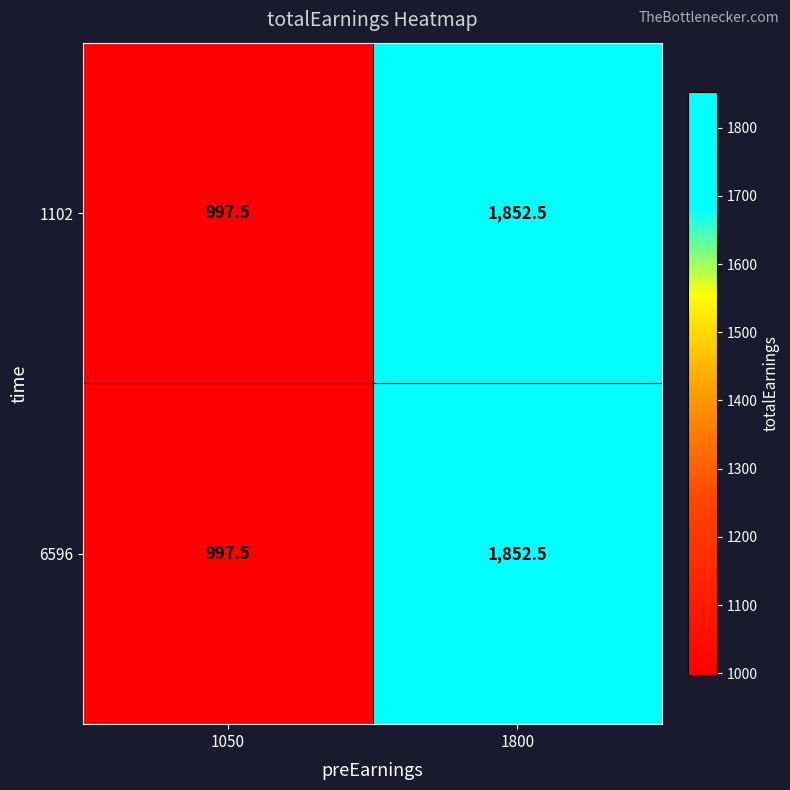

What is the difference between the 1102 values at 1800 and 1050?

855.0